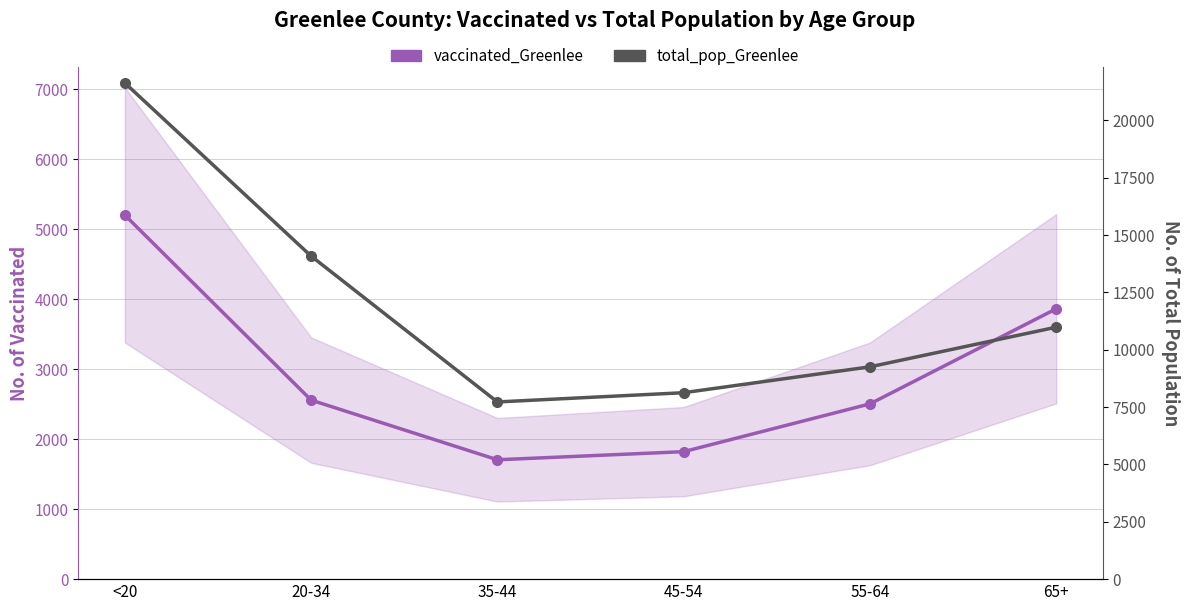

Which series changed the most between <20 and 45-54?

total_pop_Greenlee